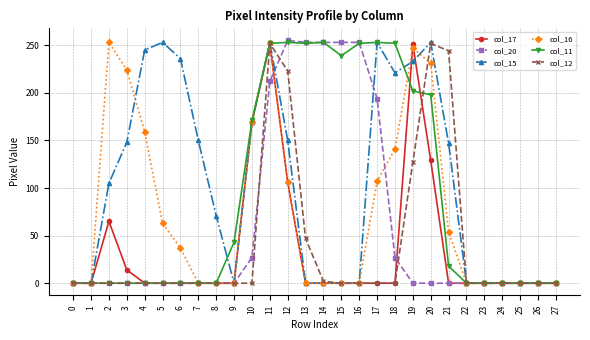

The col_15 series shows 0 at 9. True or false?

True